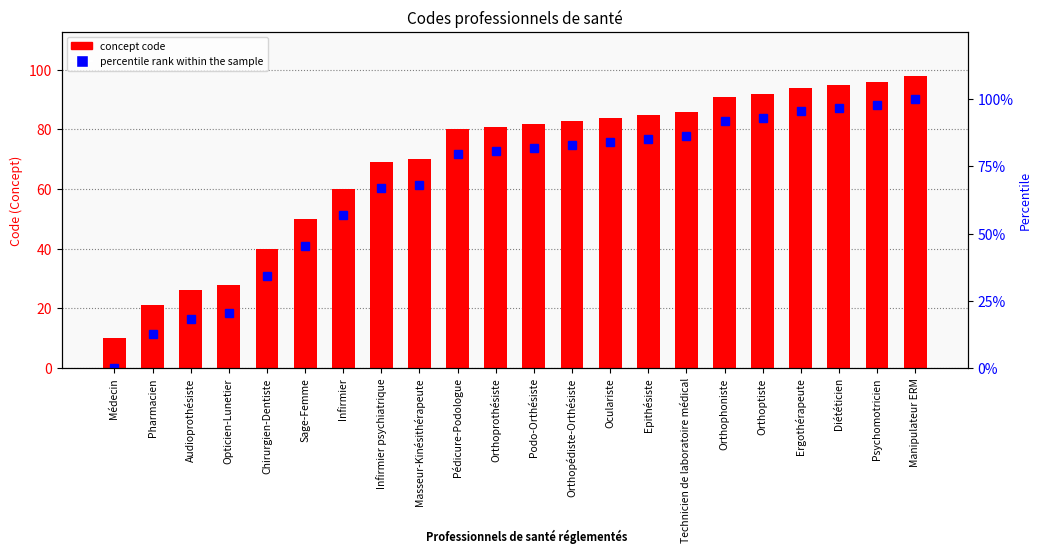

What is the label of the 19th bar from the left?

Ergothérapeute